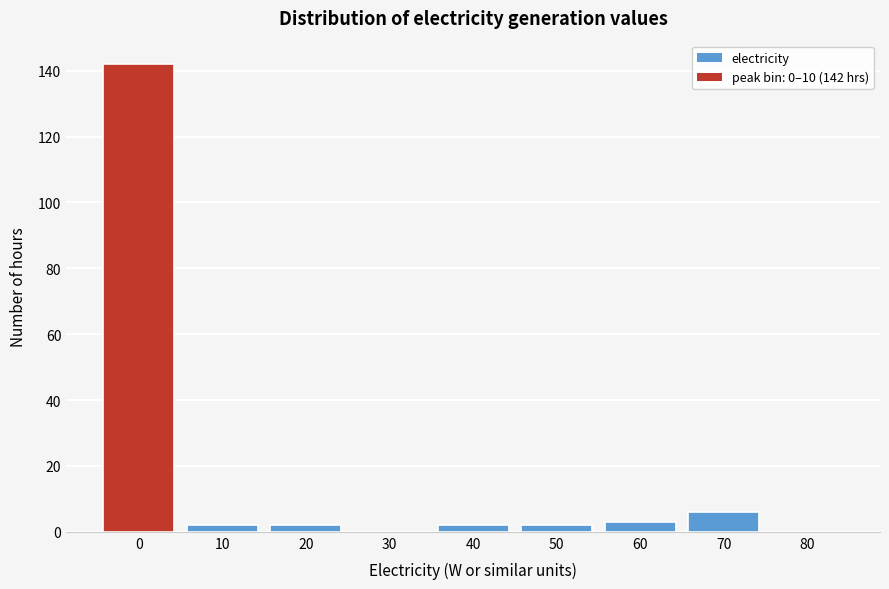

Reading right to left, what are all the values shown in this chart?

80=0	70=6	60=3	50=2	40=2	30=0	20=2	10=2	0=142